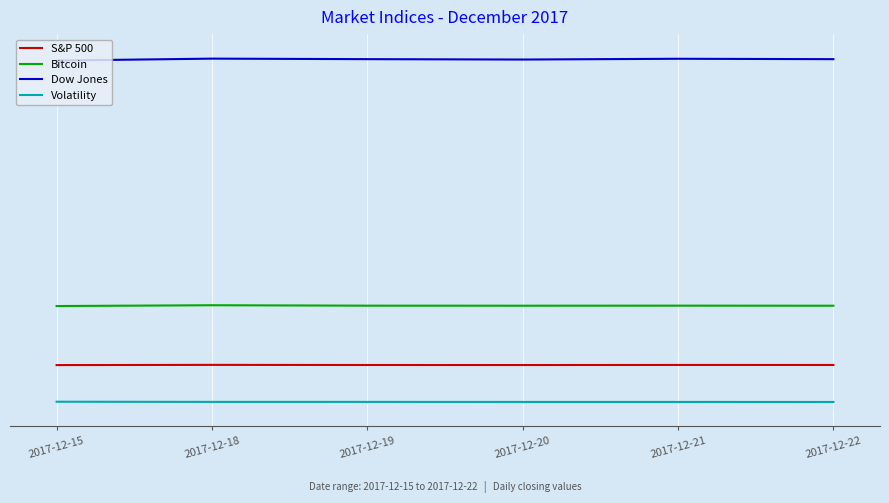

The Dow Jones series shows 46.9 at 2017-12-19. True or false?

False